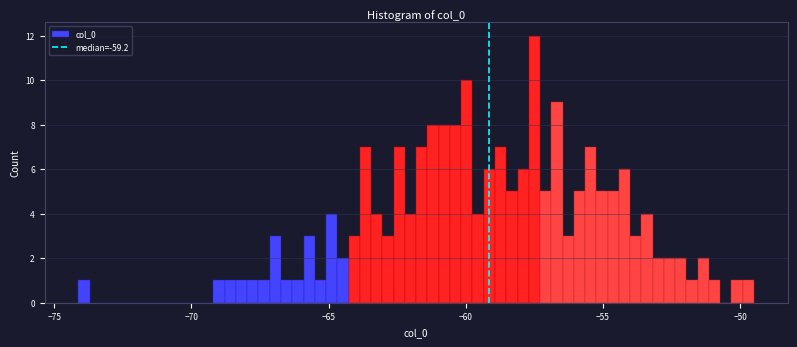

Around what value on the x-axis is the tallest bar? Give the approximate position of its centre, as read against the axis.

-57.5